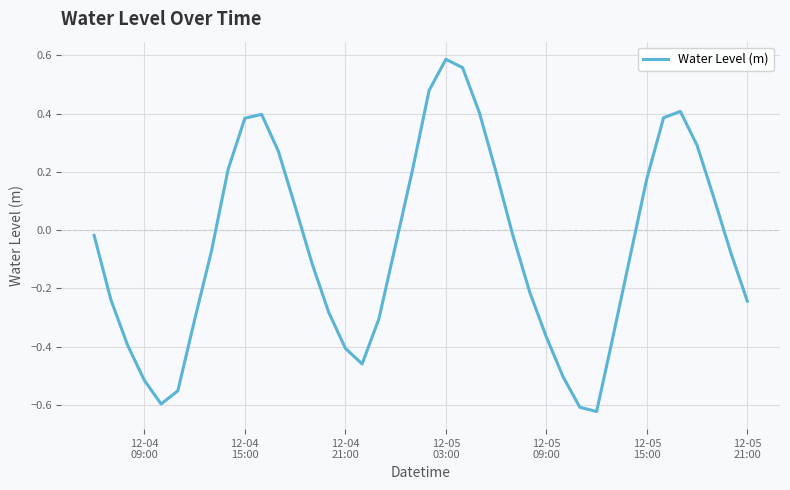

How many lines are shown in the chart?

1